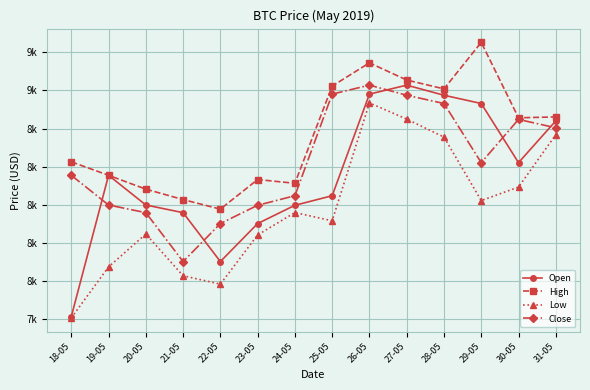

What is the maximum value for Close?

8785.2